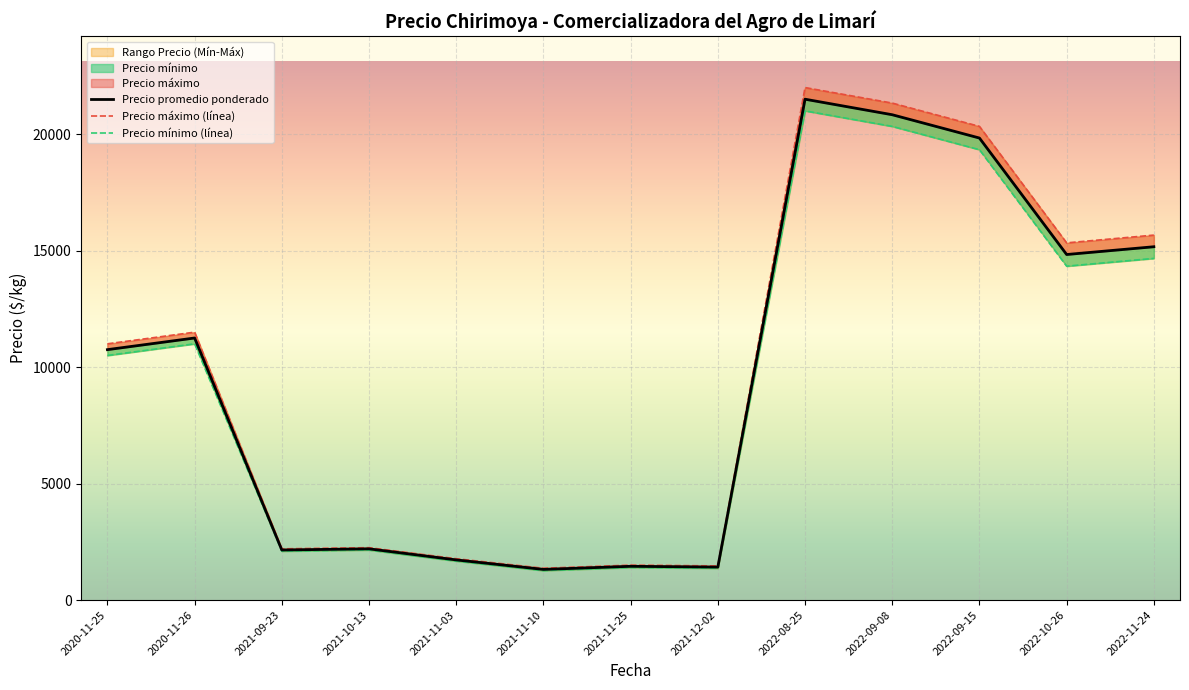

True or false: Precio mínimo has more than 1 interior local peaks.

True